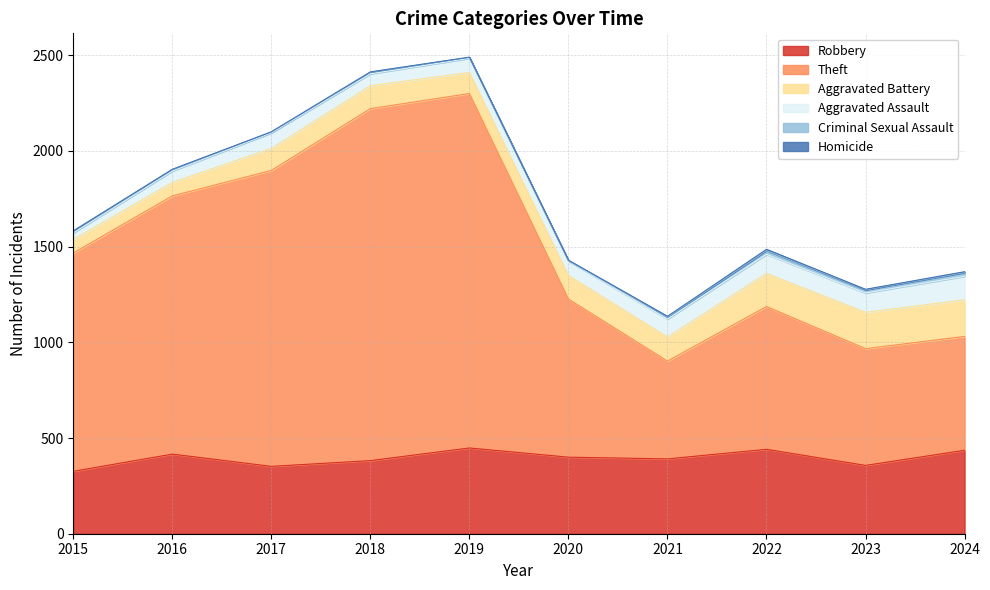

Rank the series by their maximum value, from lowest to highest.

Homicide, Criminal Sexual Assault, Aggravated Assault, Aggravated Battery, Robbery, Theft